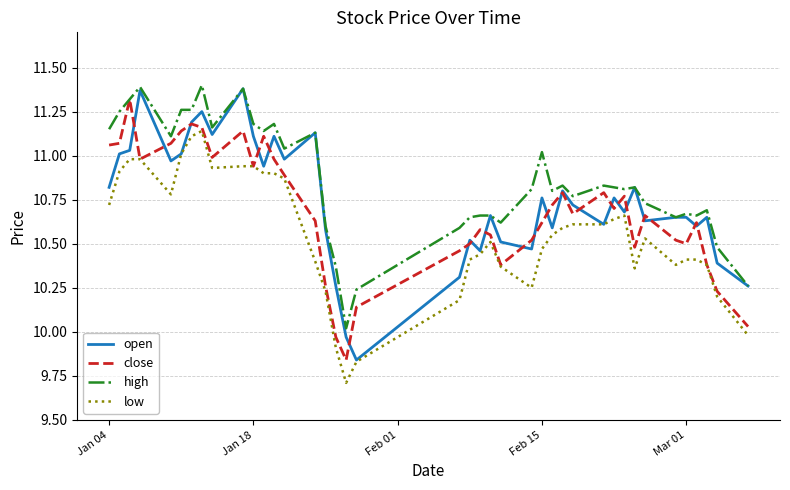

Rank the series by their average value, from lowest to highest.

low, close, open, high